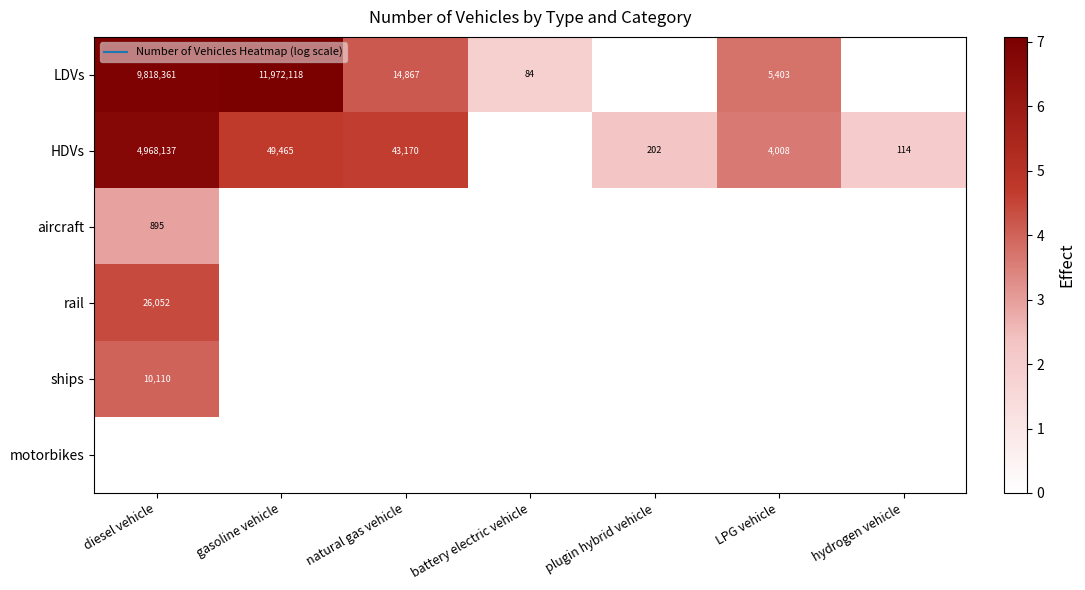

How many values in HDVs are above zero?

6